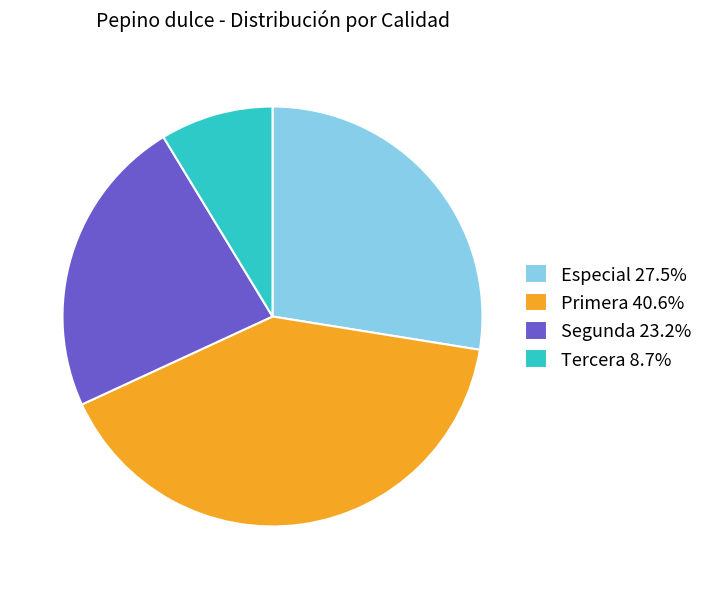

Which category has the smallest portion of the pie?

Tercera